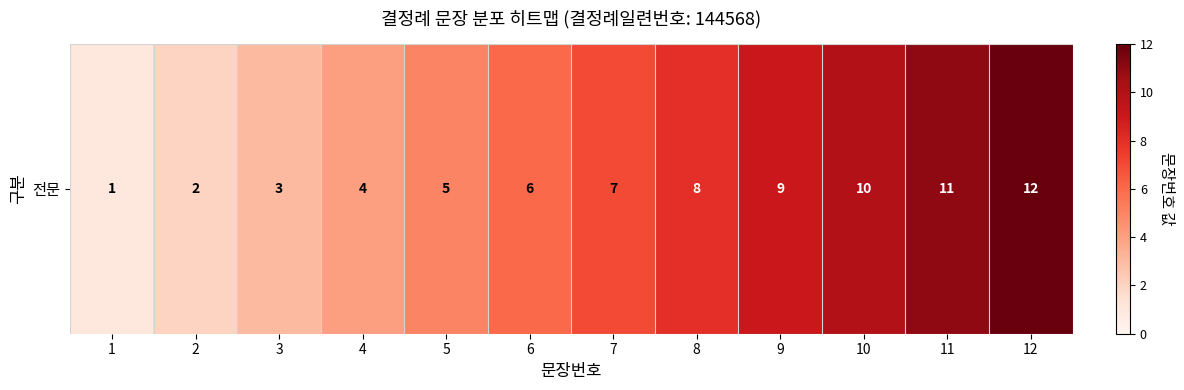

List the labels in order of value, smallest first.

1, 2, 3, 4, 5, 6, 7, 8, 9, 10, 11, 12